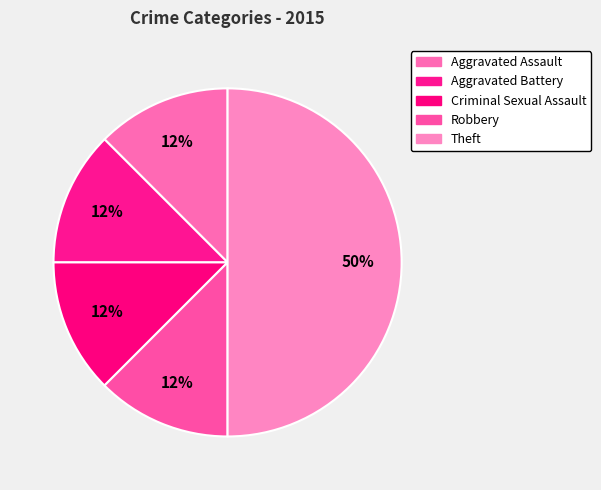

The Robbery slice represents 12% of the pie. True or false?

True